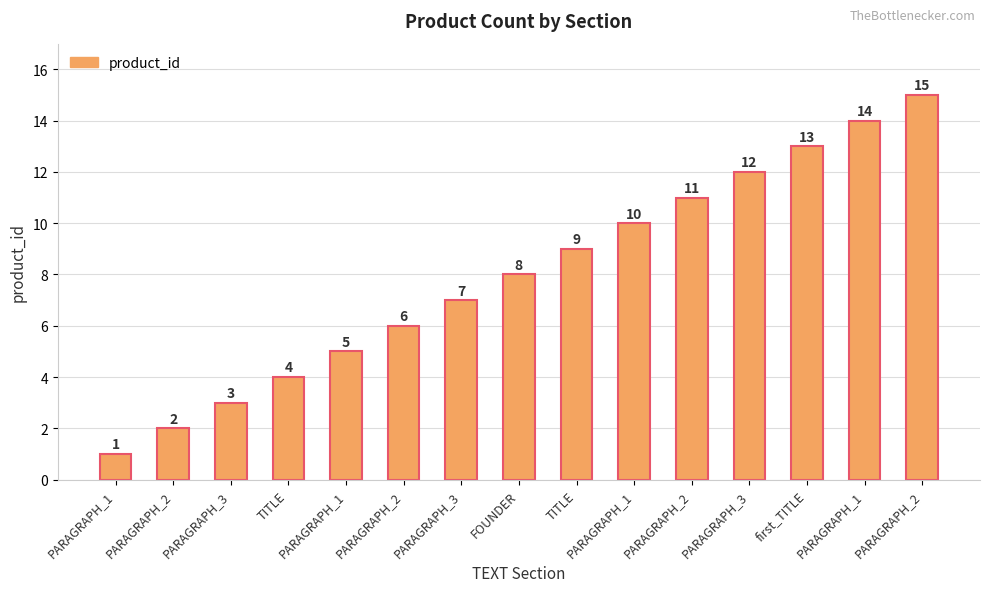

Reading left to right, what are all the values shown in this chart?

PARAGRAPH_1=1	PARAGRAPH_2=2	PARAGRAPH_3=3	TITLE=4	PARAGRAPH_1=5	PARAGRAPH_2=6	PARAGRAPH_3=7	FOUNDER=8	TITLE=9	PARAGRAPH_1=10	PARAGRAPH_2=11	PARAGRAPH_3=12	first_TITLE=13	PARAGRAPH_1=14	PARAGRAPH_2=15